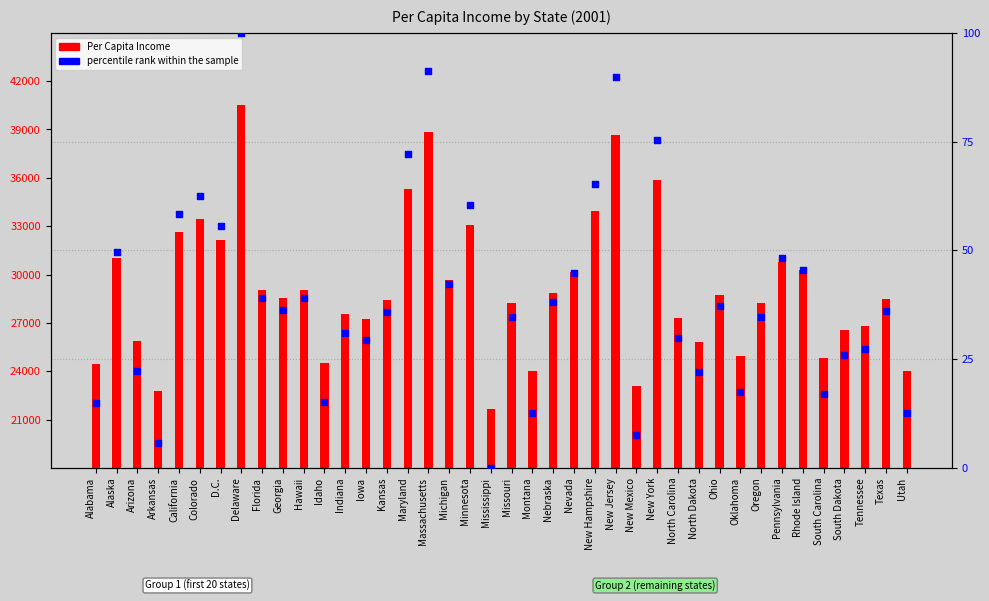

Which series has the largest total across all categories?

Per Capita Income